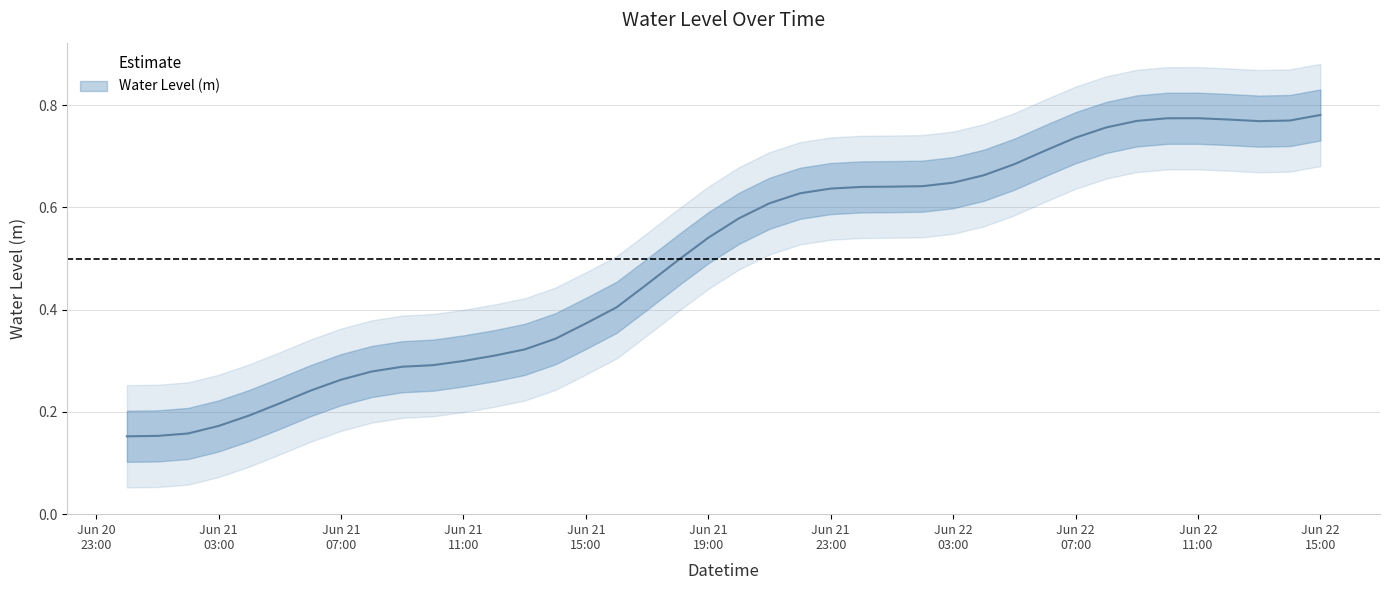

Rank the categories by value from highest to lowest.

2023-06-22 15:00:00, 2023-06-22 11:00:00, 2023-06-22 10:00:00, 2023-06-22 12:00:00, 2023-06-22 14:00:00, 2023-06-22 09:00:00, 2023-06-22 13:00:00, 2023-06-22 08:00:00, 2023-06-22 07:00:00, 2023-06-22 06:00:00, 2023-06-22 05:00:00, 2023-06-22 04:00:00, 2023-06-22 03:00:00, 2023-06-22 02:00:00, 2023-06-22 01:00:00, 2023-06-22 00:00:00, 2023-06-21 23:00:00, 2023-06-21 22:00:00, 2023-06-21 21:00:00, 2023-06-21 20:00:00, 2023-06-21 19:00:00, 2023-06-21 18:00:00, 2023-06-21 17:00:00, 2023-06-21 16:00:00, 2023-06-21 15:00:00, 2023-06-21 14:00:00, 2023-06-21 13:00:00, 2023-06-21 12:00:00, 2023-06-21 11:00:00, 2023-06-21 10:00:00, 2023-06-21 09:00:00, 2023-06-21 08:00:00, 2023-06-21 07:00:00, 2023-06-21 06:00:00, 2023-06-21 05:00:00, 2023-06-21 04:00:00, 2023-06-21 03:00:00, 2023-06-21 02:00:00, 2023-06-21 01:00:00, 2023-06-21 00:00:00